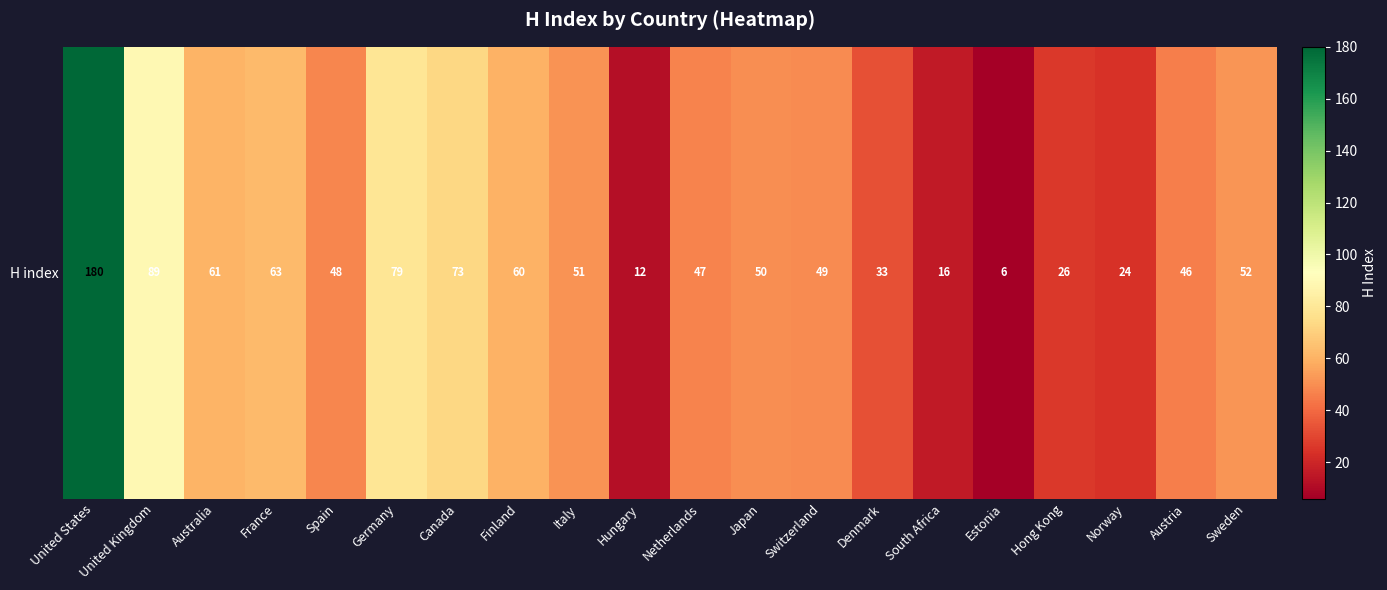

Reading right to left, what are all the values shown in this chart?

52	46	24	26	6	16	33	49	50	47	12	51	60	73	79	48	63	61	89	180